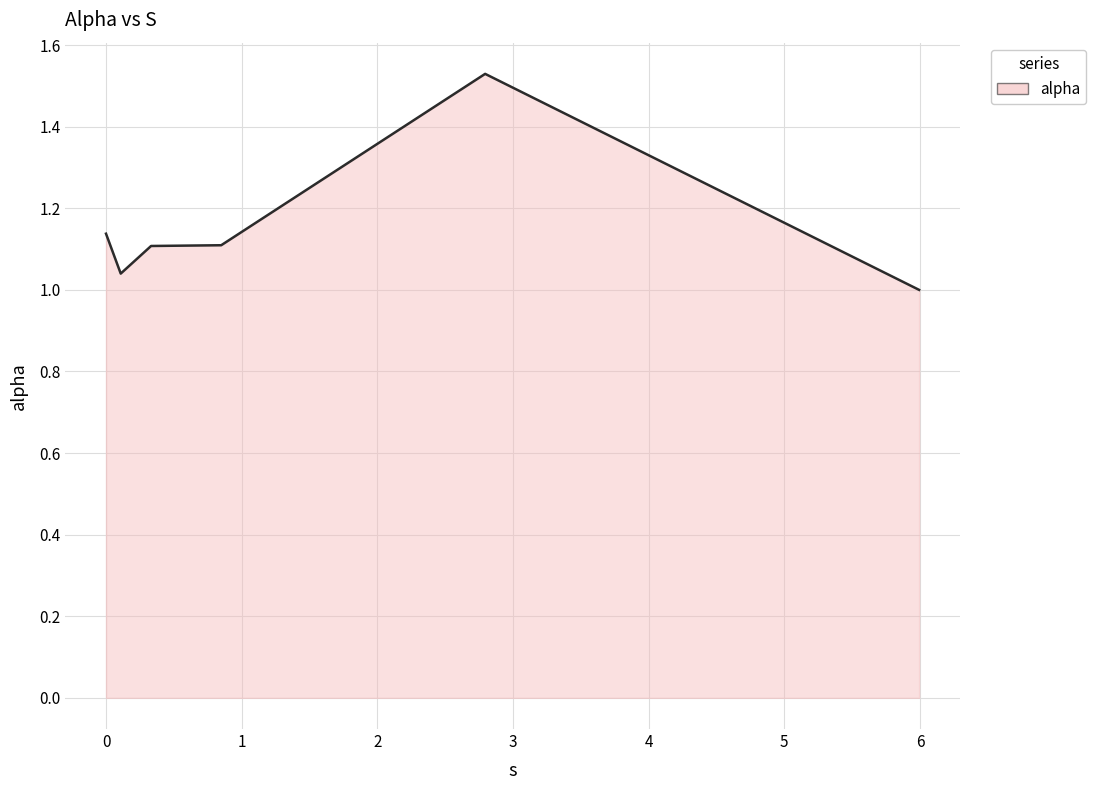

What is the difference between the maximum and second lowest values?

0.5